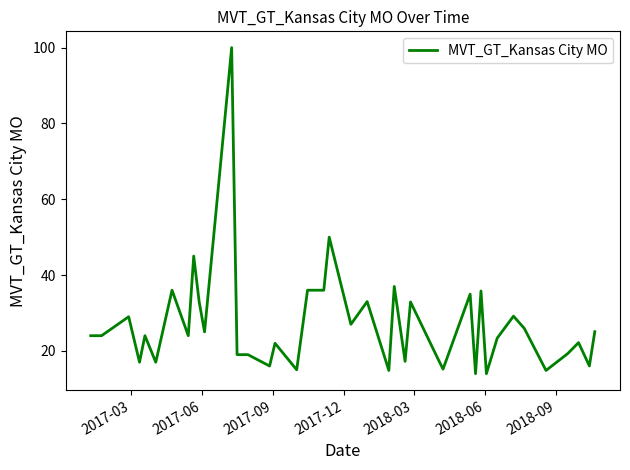

What is the minimum value shown in the chart?

14.0